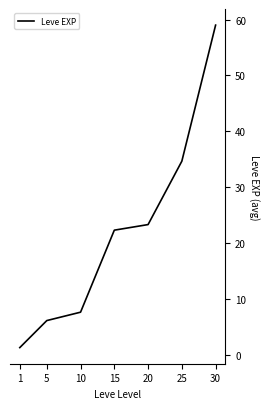

True or false: the data shows 22.3 at 15.

True